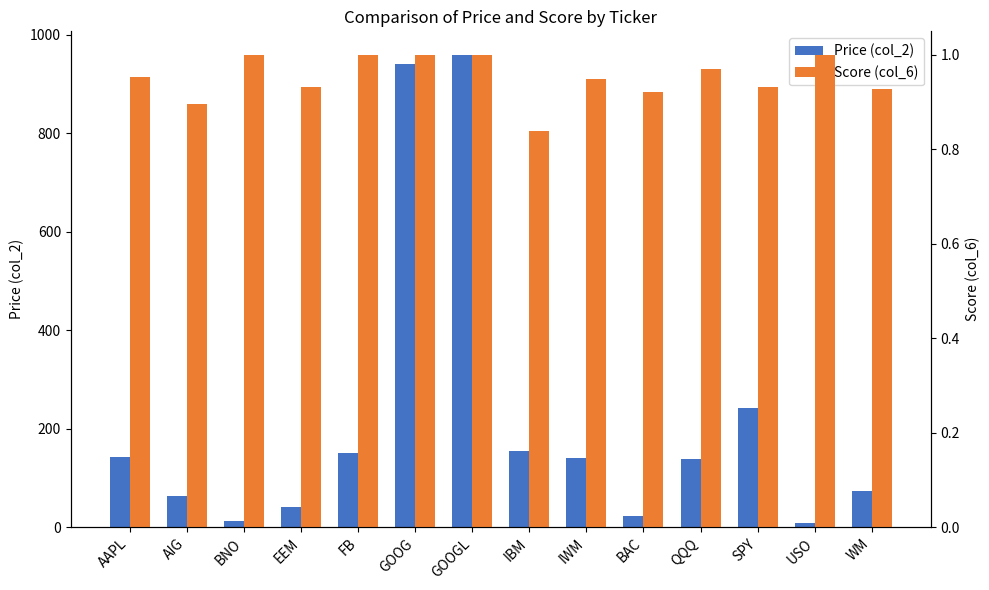

Reading left to right, what are all the values shown in this chart?

Price (col_2): 142.3	63.8	12.7	41.2	150.6	939.8	958.6	155.3	140.2	23.4	138.2	242.6	9.2	74.1
Score (col_6): 1.0	0.9	1.0	0.9	1.0	1.0	1.0	0.8	0.9	0.9	1.0	0.9	1.0	0.9